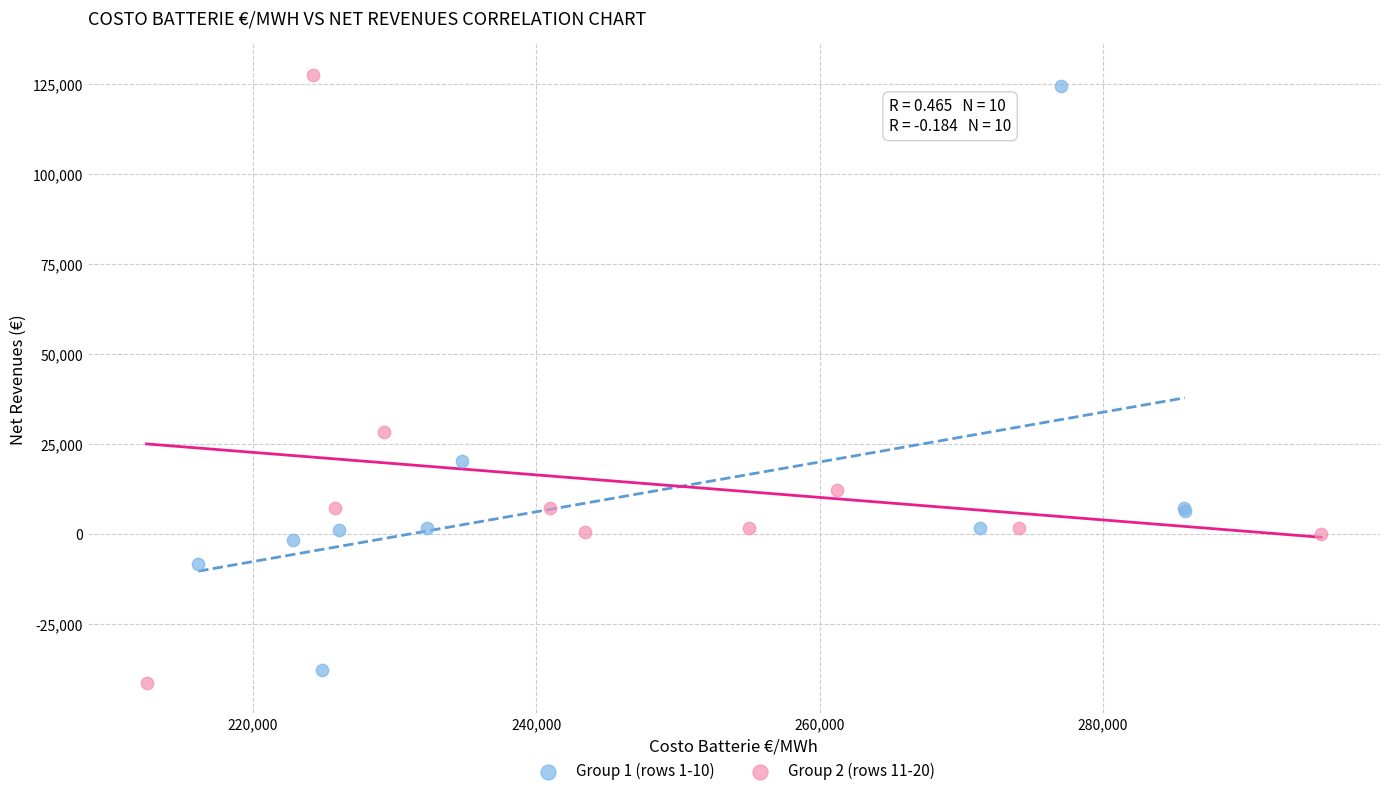

Which series has the widest spread of Y values?

Group 2 (rows 11-20)